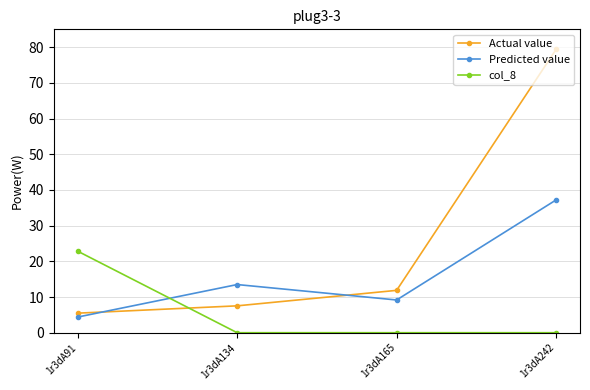

Reading right to left, list all the values displayed in this chart.

Actual value: 1r3dA242=79.4	1r3dA165=11.9	1r3dA134=7.5	1r3dA91=5.5
Predicted value: 1r3dA242=37.2	1r3dA165=9.2	1r3dA134=13.5	1r3dA91=4.4
col_8: 1r3dA242=0.0	1r3dA165=0.0	1r3dA134=0.0	1r3dA91=22.8